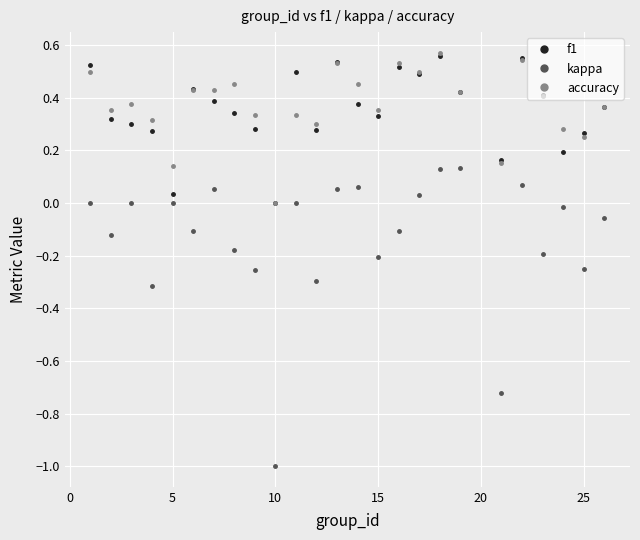

What are all the series names shown in the legend?

f1, kappa, accuracy